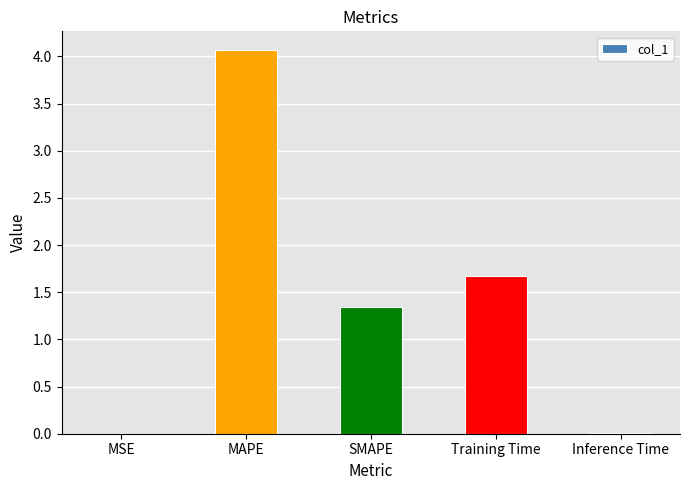

Are the bars horizontal?

No